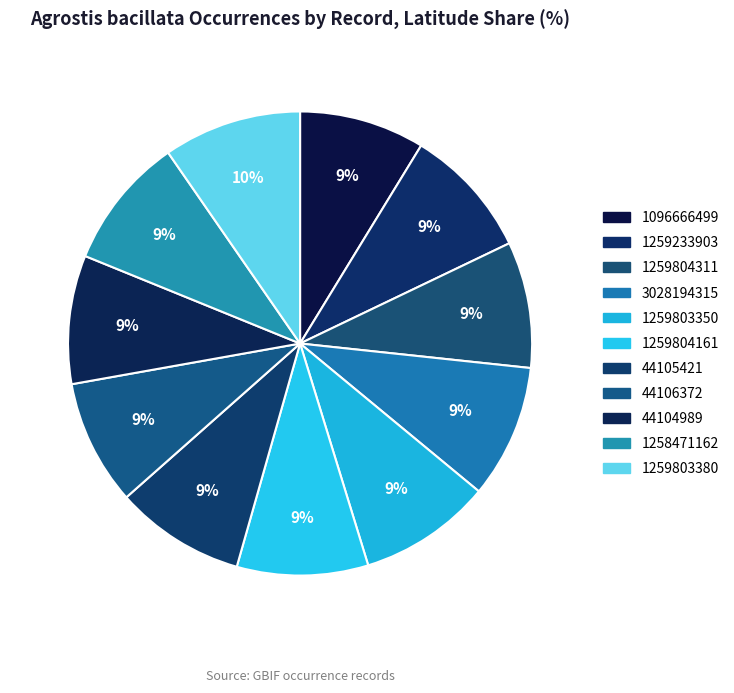

How many segments does this pie chart have?

11